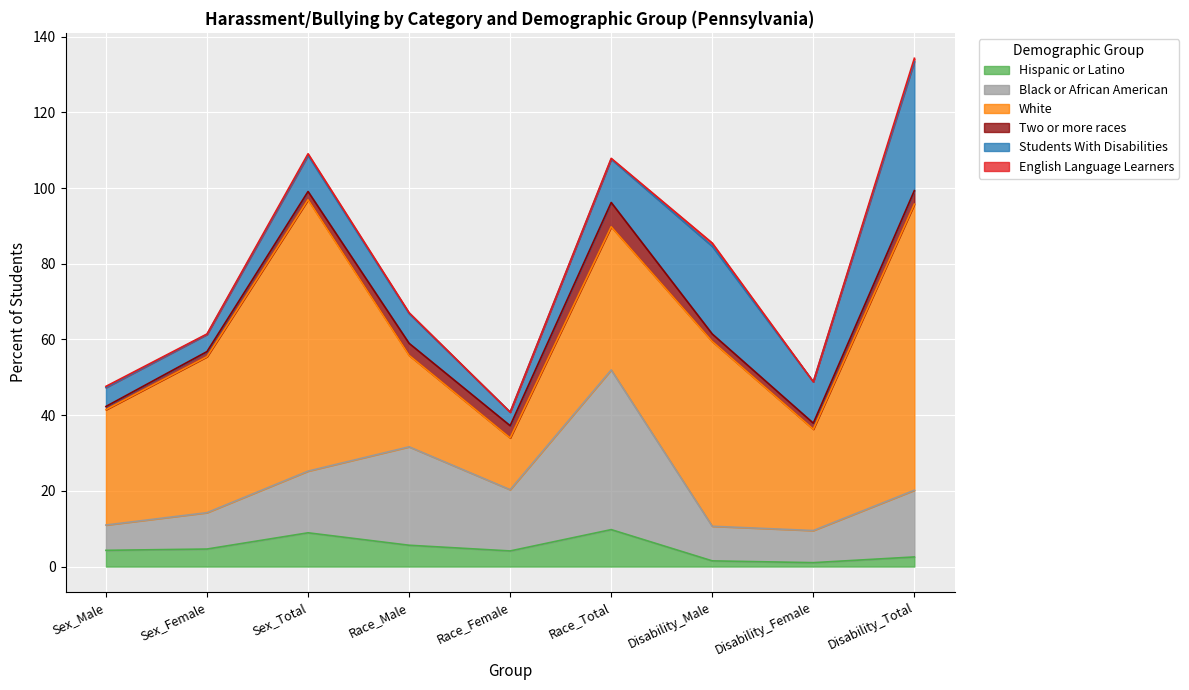

The Students With Disabilities series shows 11.4 at Race_Total. True or false?

True